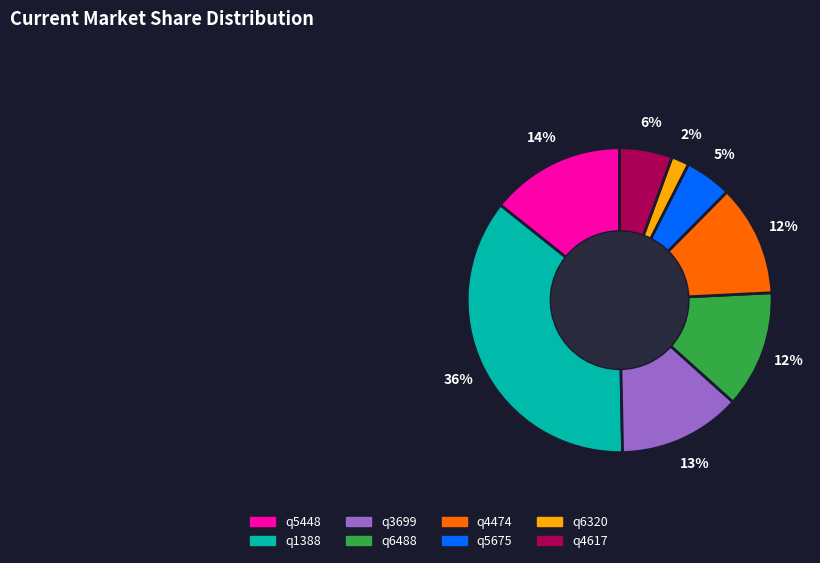

To the nearest percent, what portion does q6320 represent?

2%